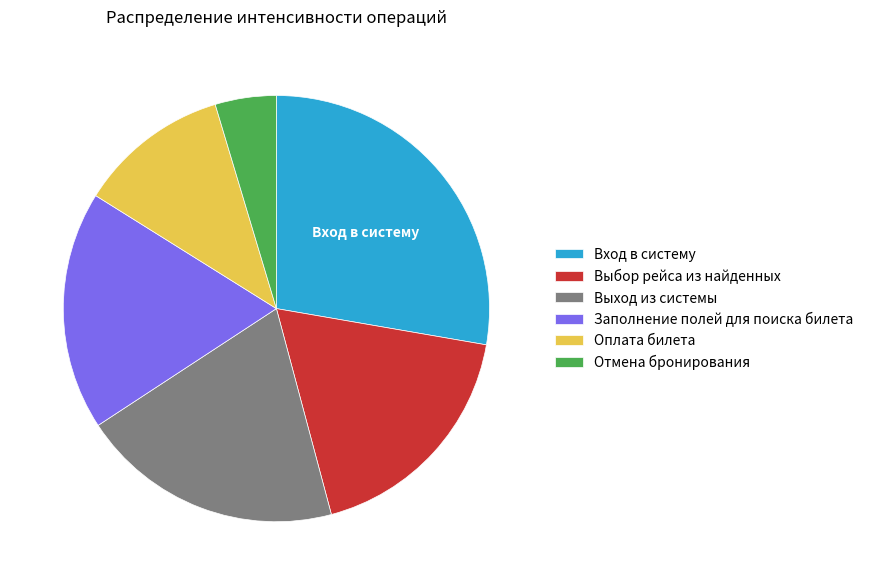

Is the sum of Отмена бронирования and Вход в систему greater than half?

No